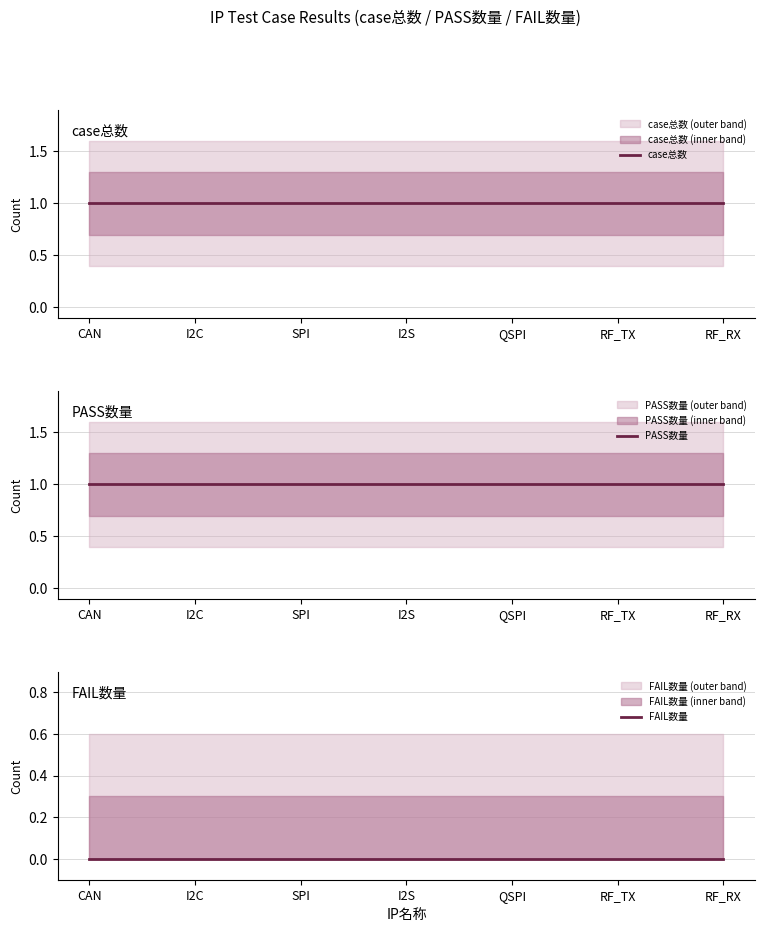

Rank the series at RF_RX from highest to lowest value.

case总数, PASS数量, FAIL数量